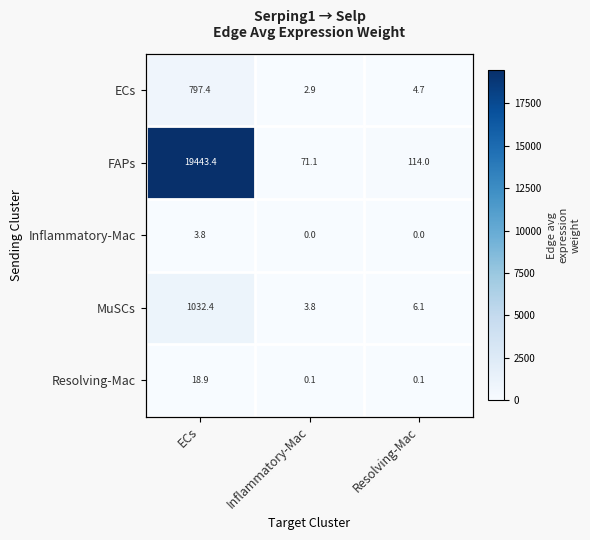

Rank the categories by Resolving-Mac value from lowest to highest.

Inflammatory-Mac, Resolving-Mac, ECs